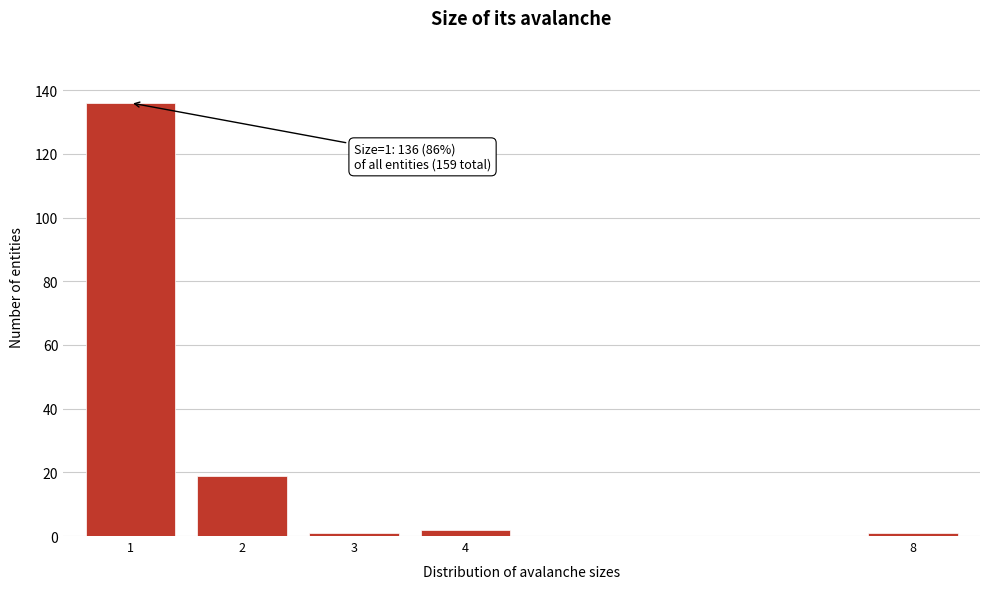

Reading left to right, list all the values displayed in this chart.

1=136	2=19	3=1	4=2	8=1